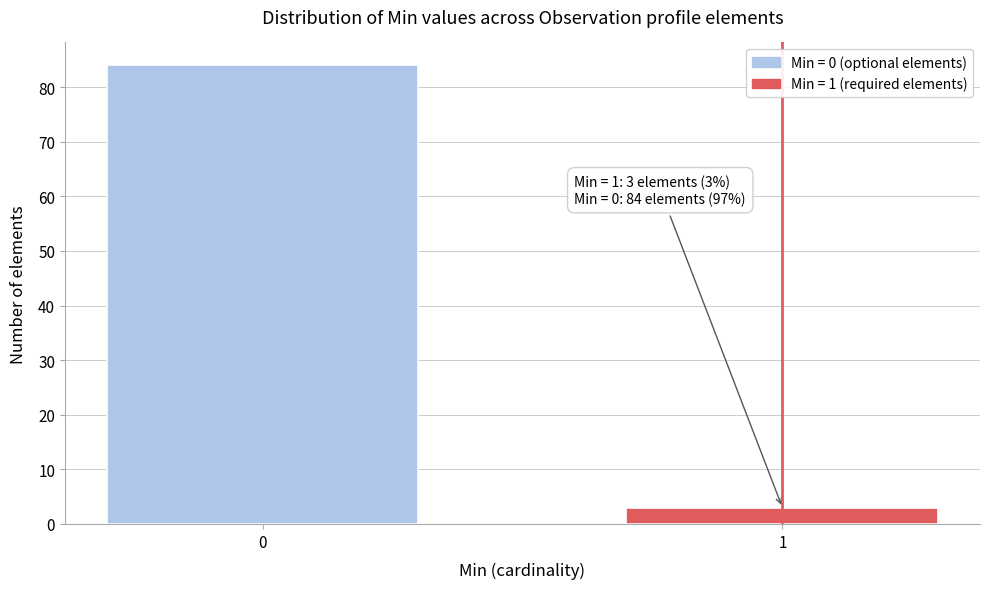

Reading left to right, transcribe all the data shown in this chart.

0=84	1=3